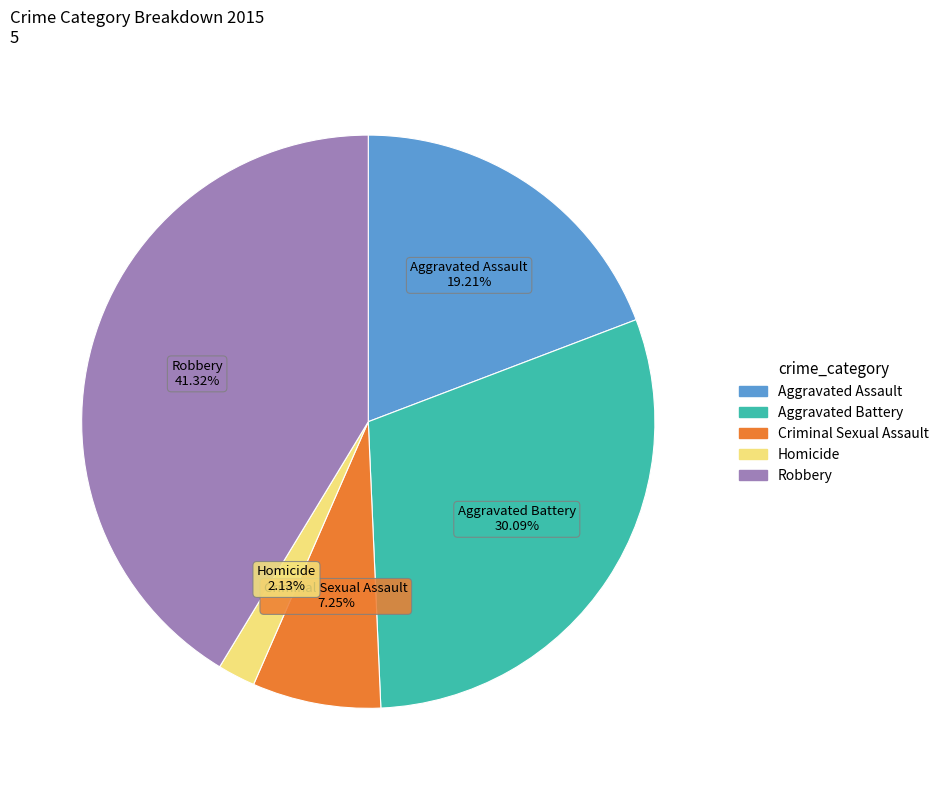

Is the sum of Aggravated Battery and Criminal Sexual Assault greater than half?

No